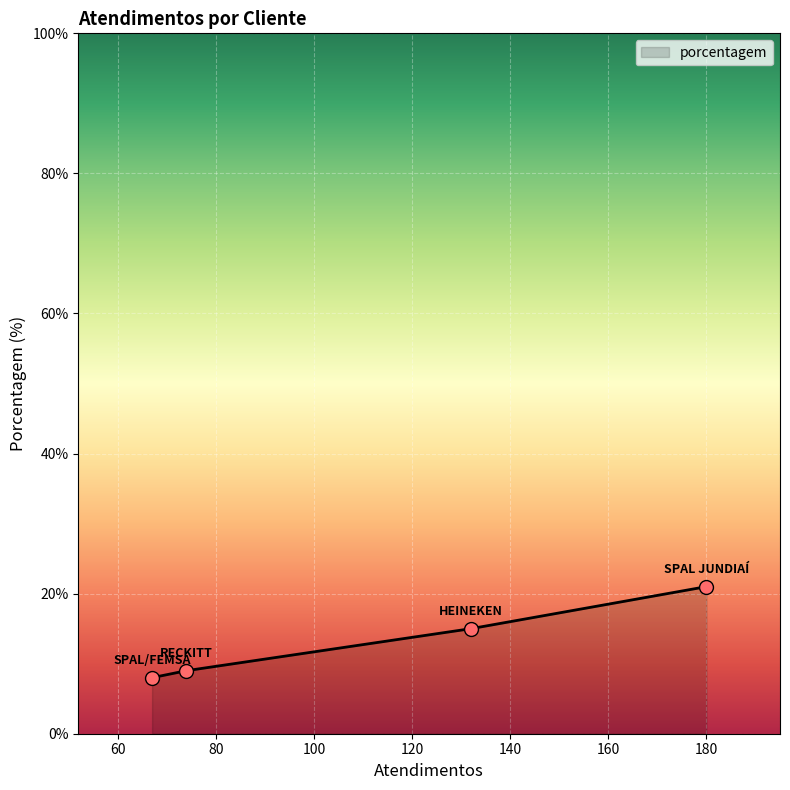

True or false: there are more than 1 points higher than both neighbors.

False